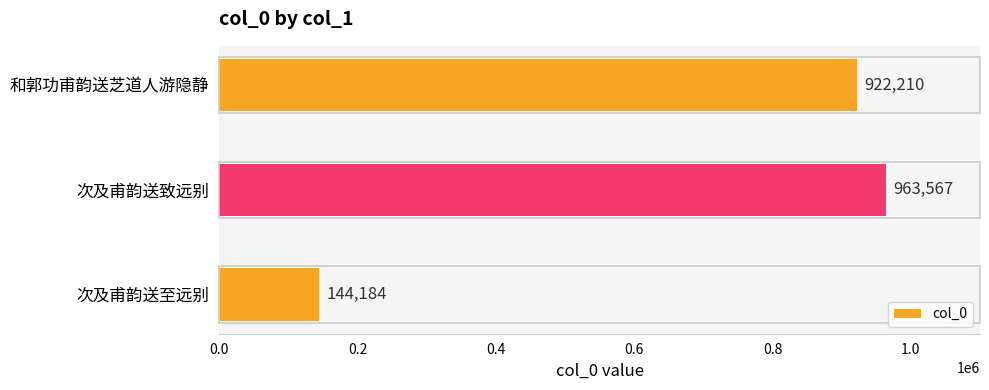

The value at 次及甫韵送致远别 is 1552560. True or false?

False